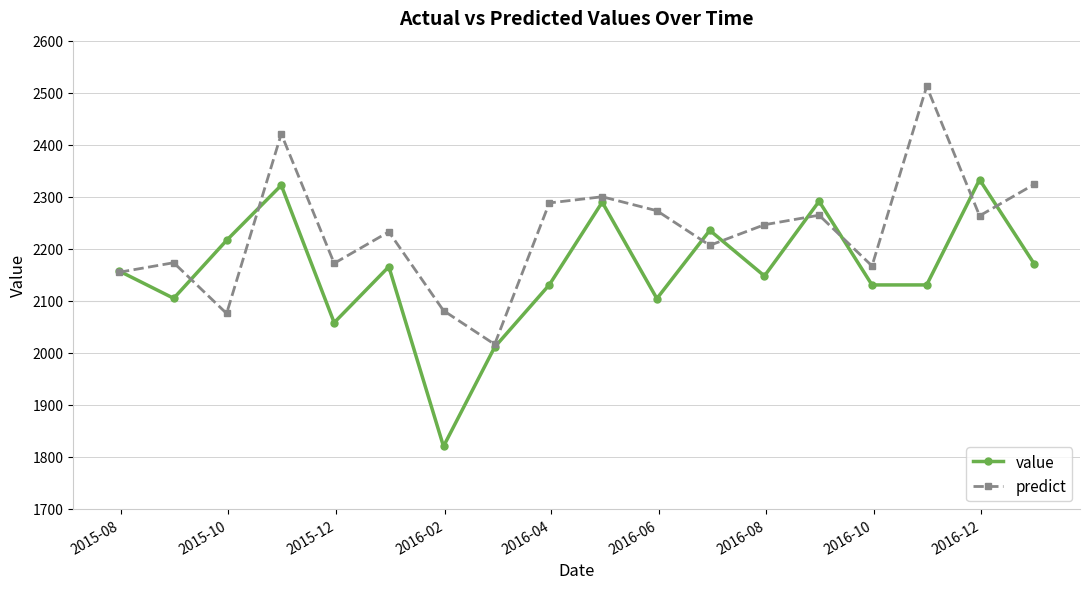

What are all the series names shown in the legend?

value, predict